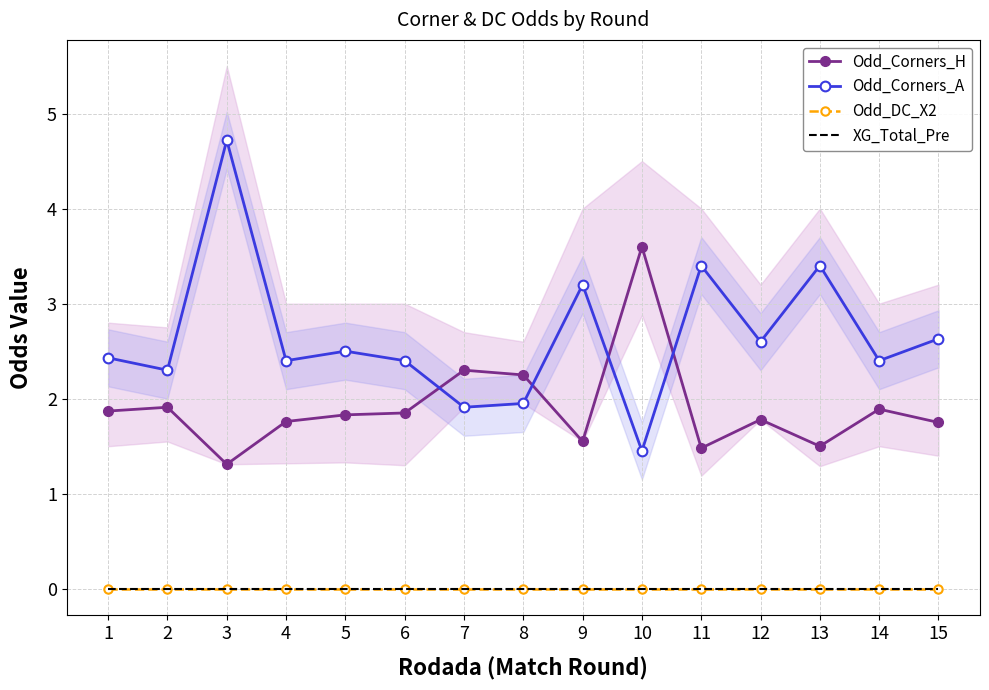

Rank the categories by XG_Total_Pre value from lowest to highest.

1, 2, 3, 4, 5, 6, 7, 8, 9, 10, 11, 12, 13, 14, 15